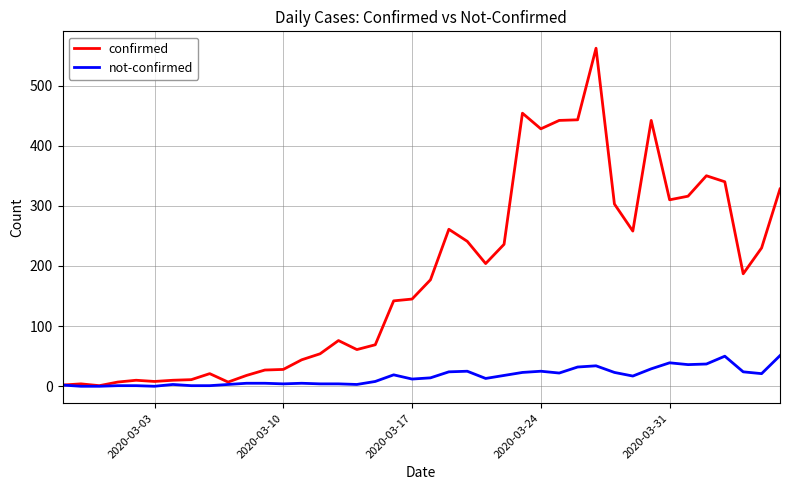

What is the greatest value displayed?

562